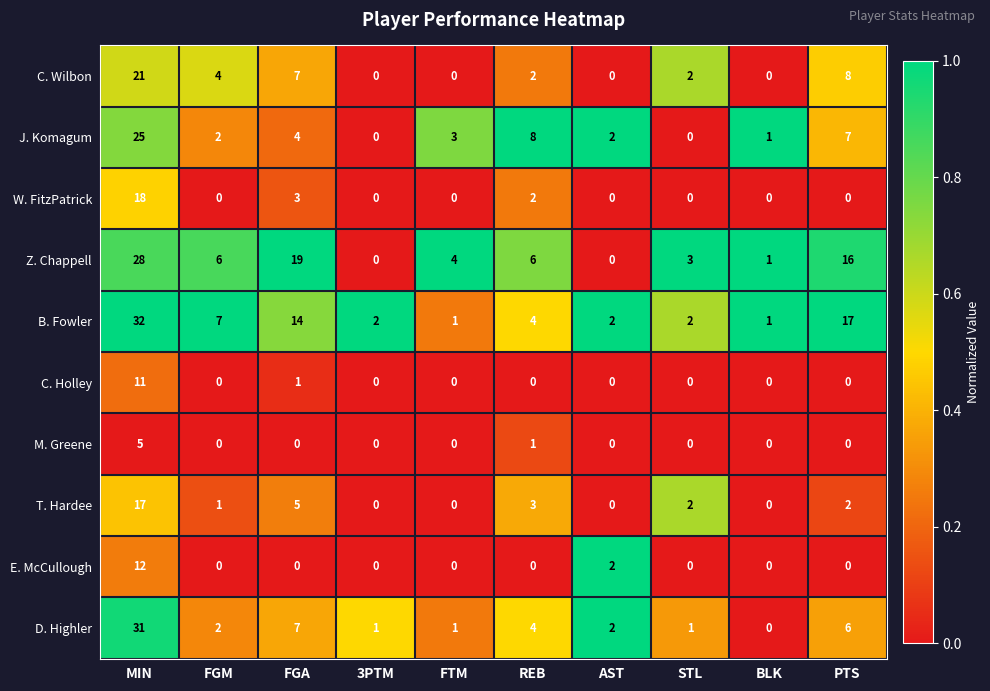

The value of C. Wilbon at AST is 10. True or false?

False